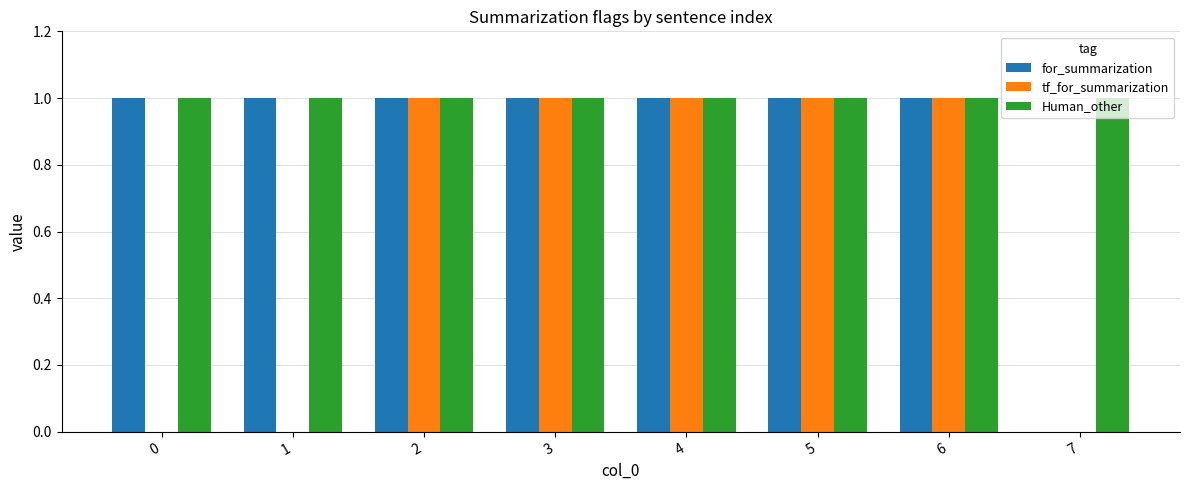

The value of for_summarization at 0 is 0. True or false?

False